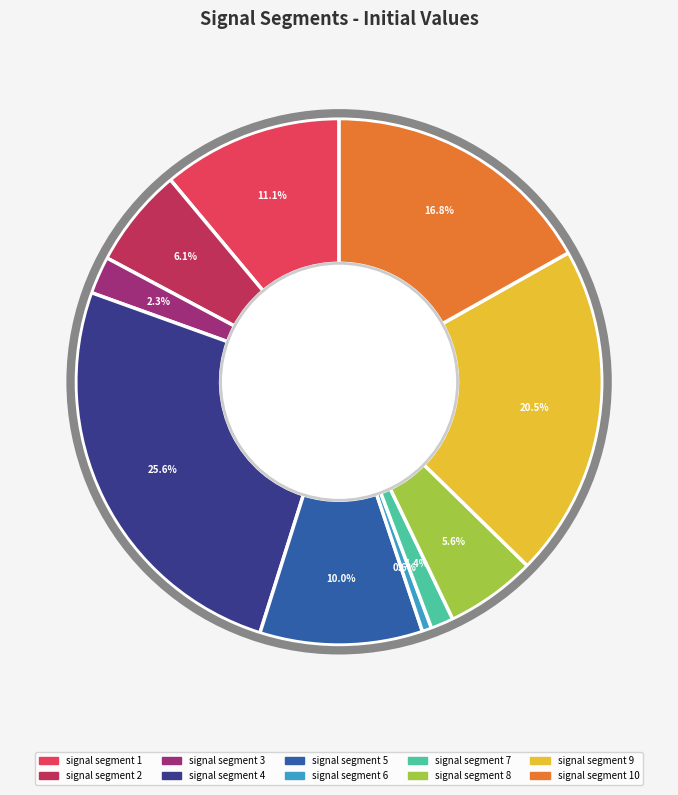

To the nearest percent, what is the average slice percentage?

10%